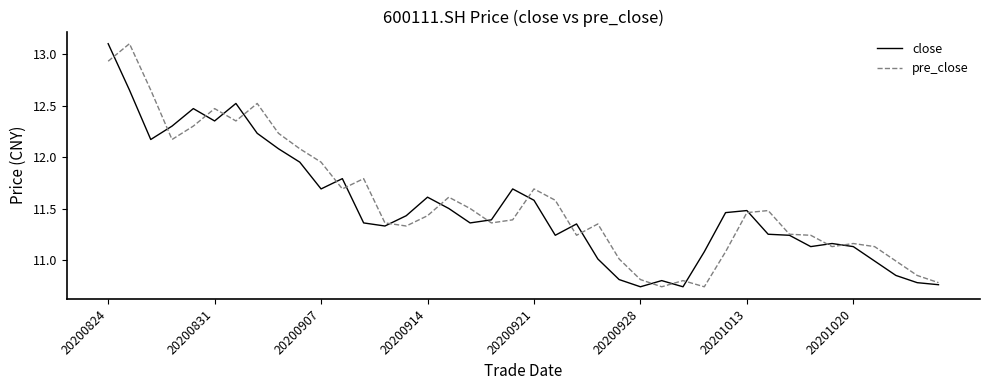

What is the maximum value for close?

13.1